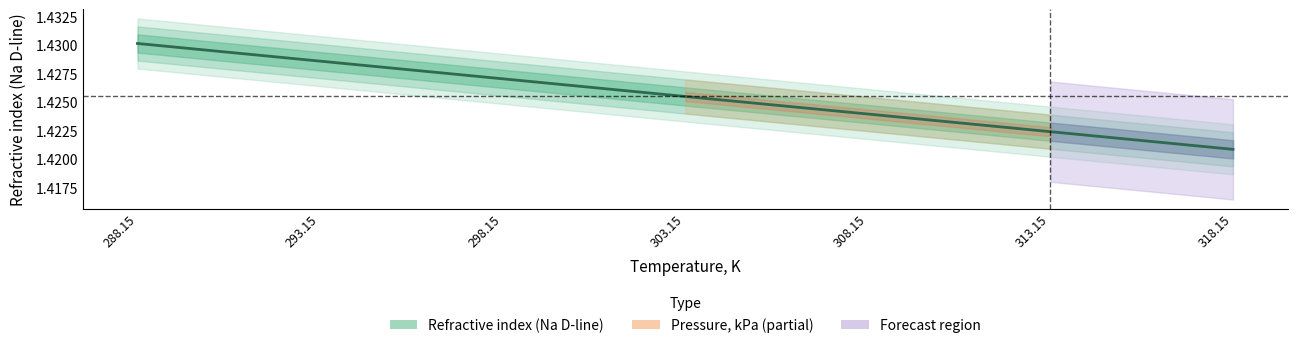

What is the minimum value shown in the chart?

1.4